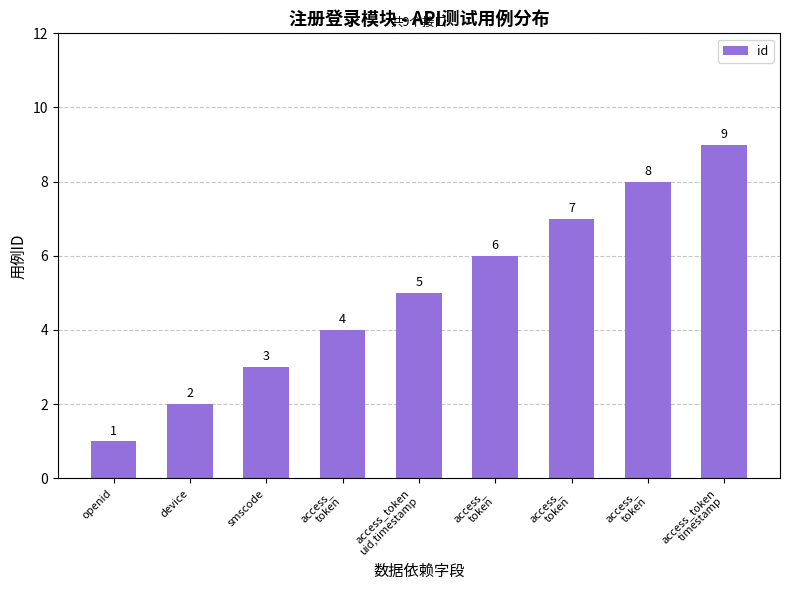

What value does the data have at access_token
uid,timestamp?

5